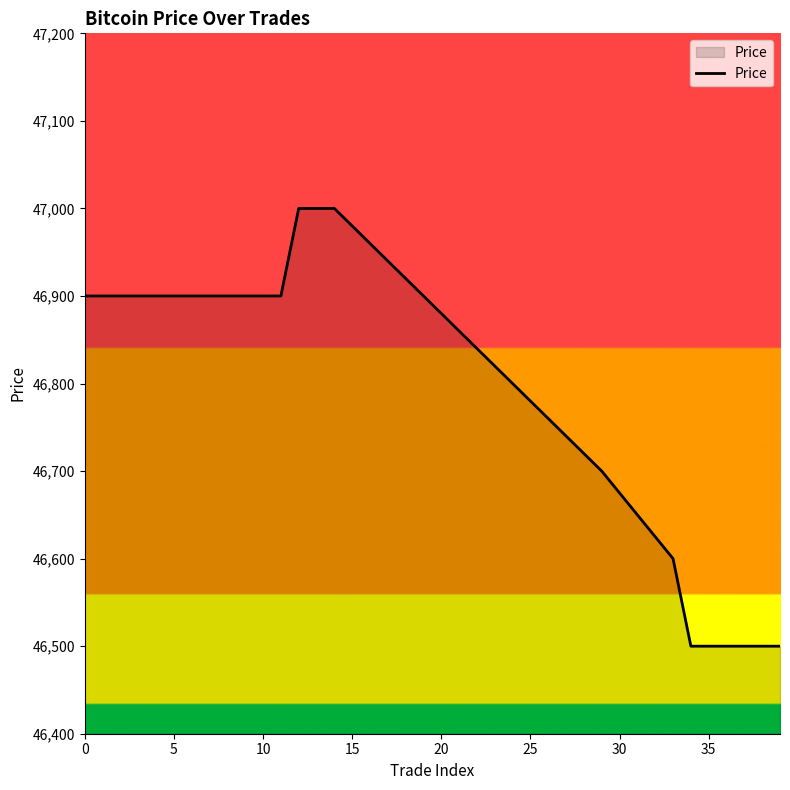

What is the smallest value displayed?

46500